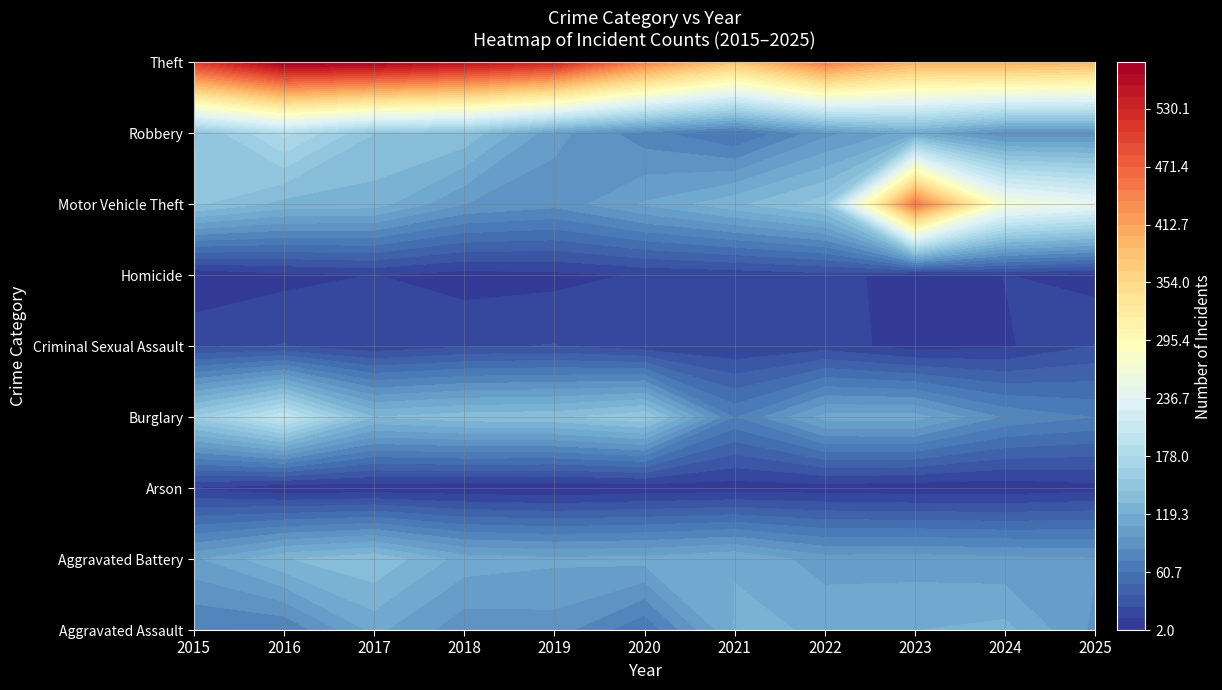

At which category is the sum across all series the highest?

2016